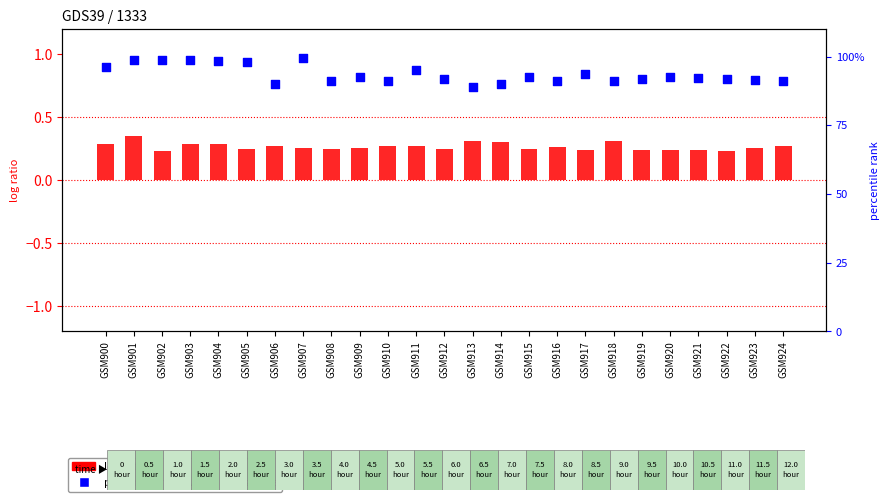

Is the value of log ratio at GSM920 greater than the value of percentile rank within the sample at GSM924?

No